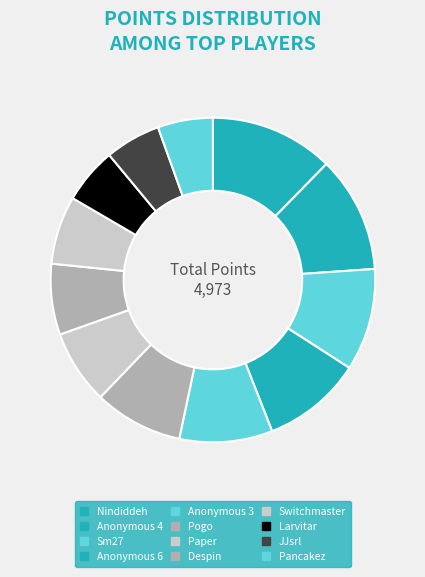

To the nearest percent, what percentage of the pie is Larvitar?

6%